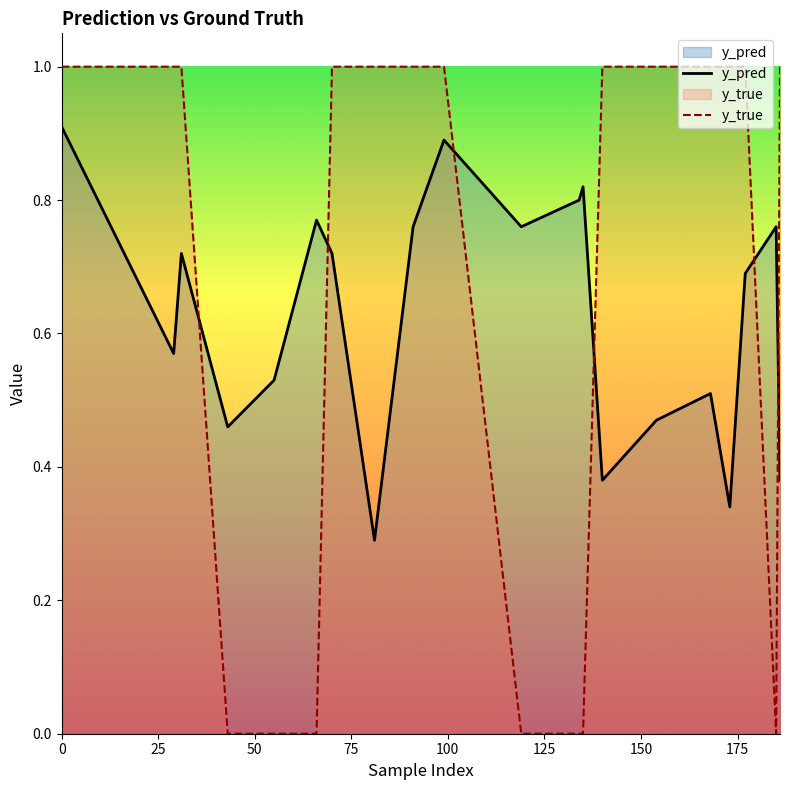

At how many categories does at least one series exceed 0?

20